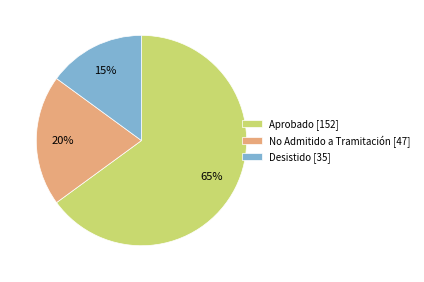

Which category accounts for the majority?

Aprobado